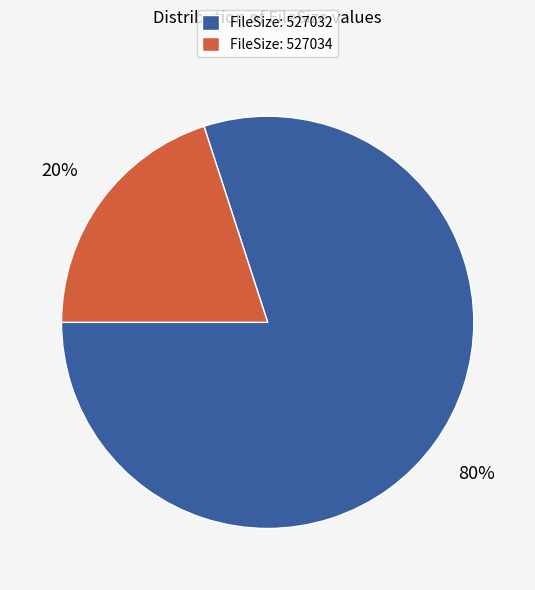

What percentage is the FileSize: 527032 slice, to the nearest percent?

80%